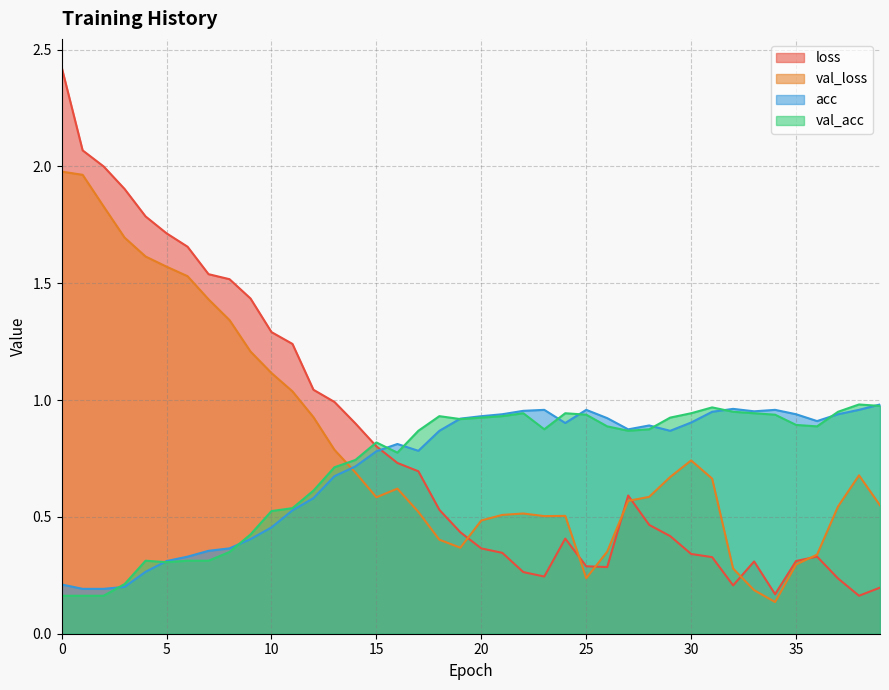

Which series has the largest total across all categories?

loss